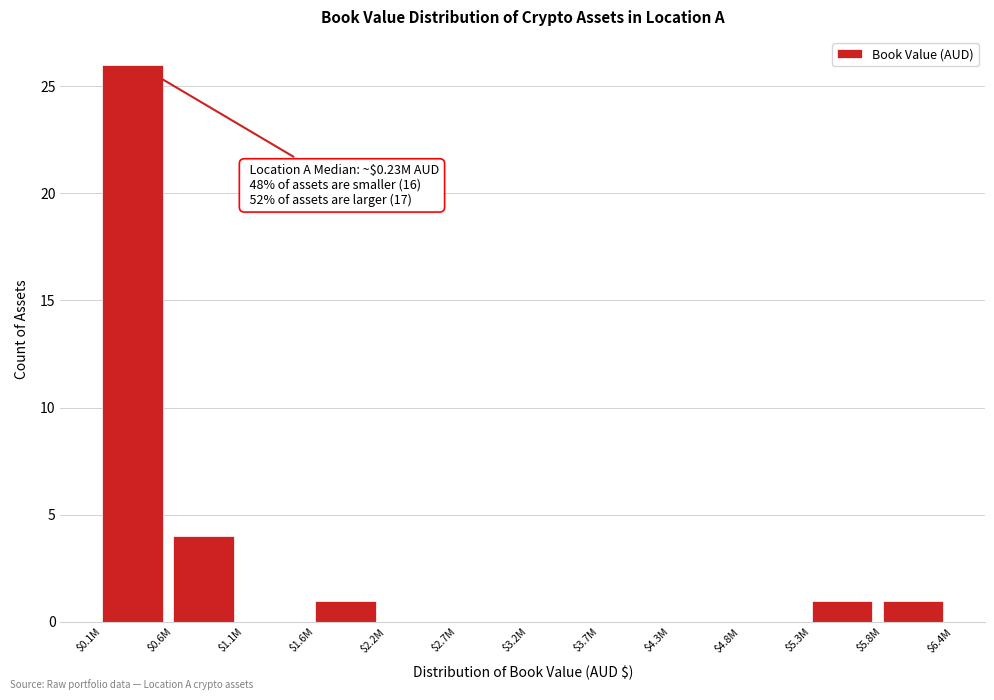

Is it true that the value at $1.6M is 1?

True